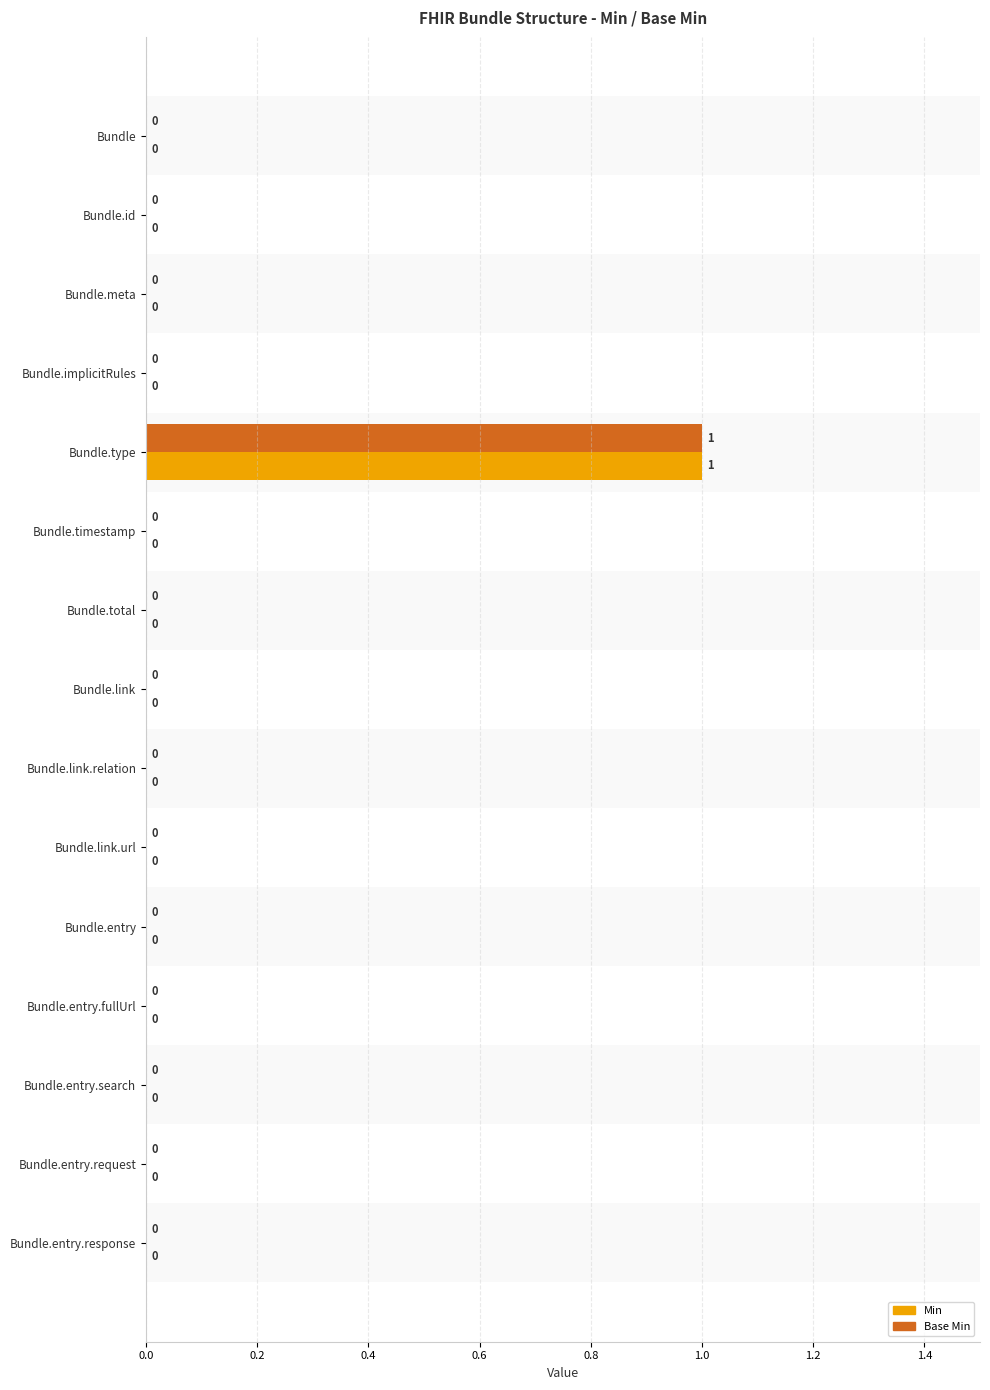

At which category is the sum across all series the highest?

Bundle.type